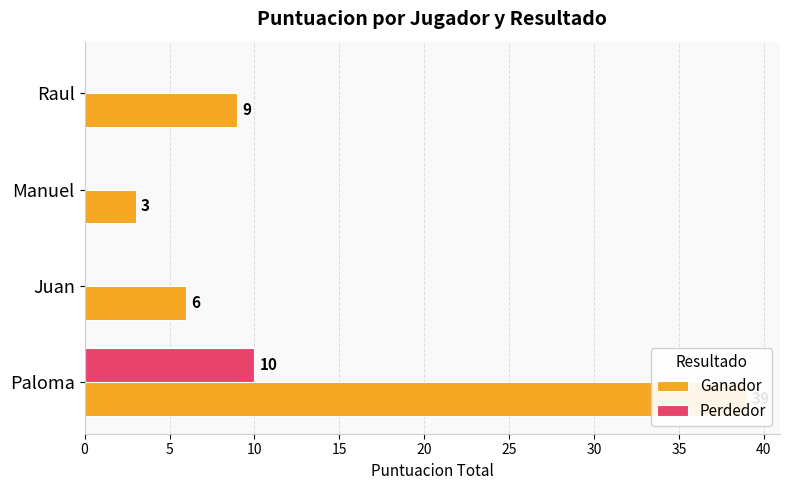

Which has a higher value, 10 or 15?

15